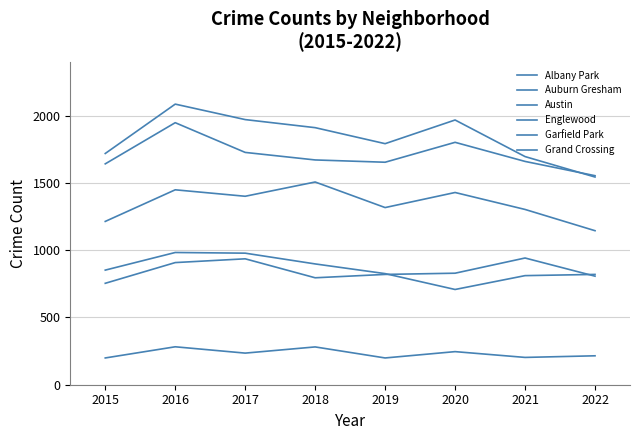

Where is the first local minimum for Englewood?

2019